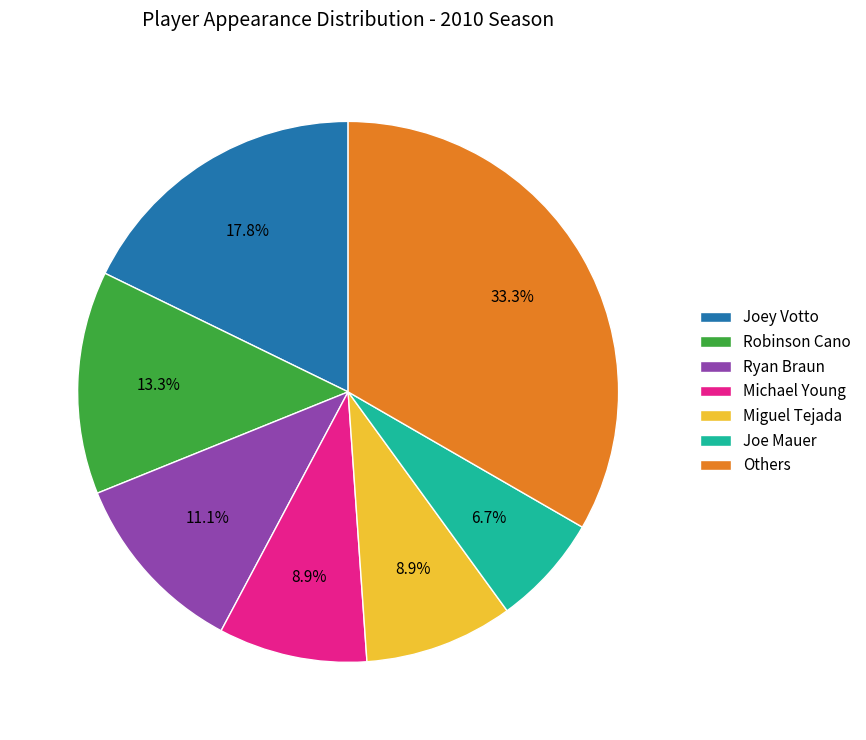

Approximately how many times larger is the value at Others compared to Robinson Cano?

2.5